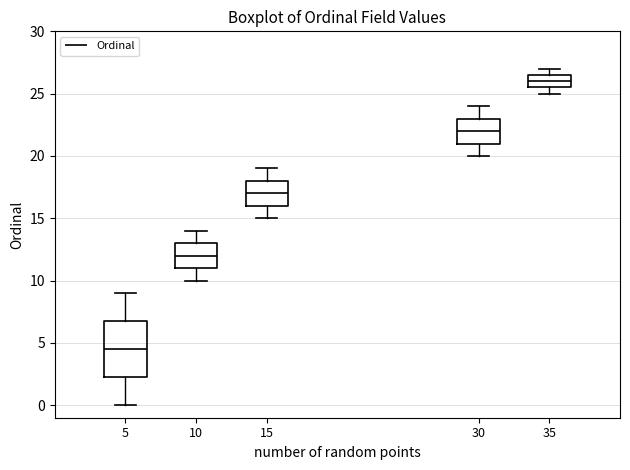

Comparing the boxes themselves (not the whiskers), which one is the tallest?

5